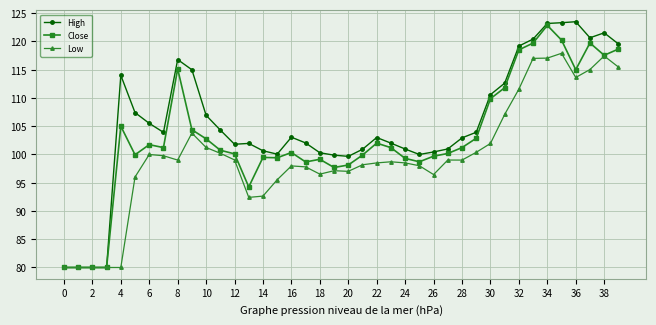

How many lines are shown in the chart?

3